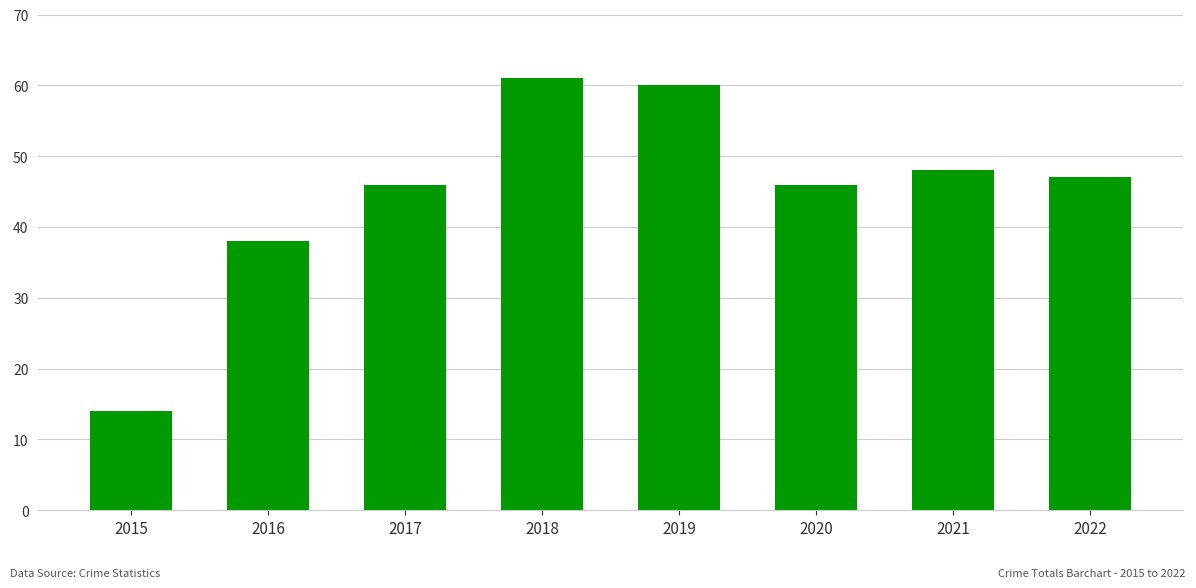

What is the sum of the values at 2021 and 2022?

95